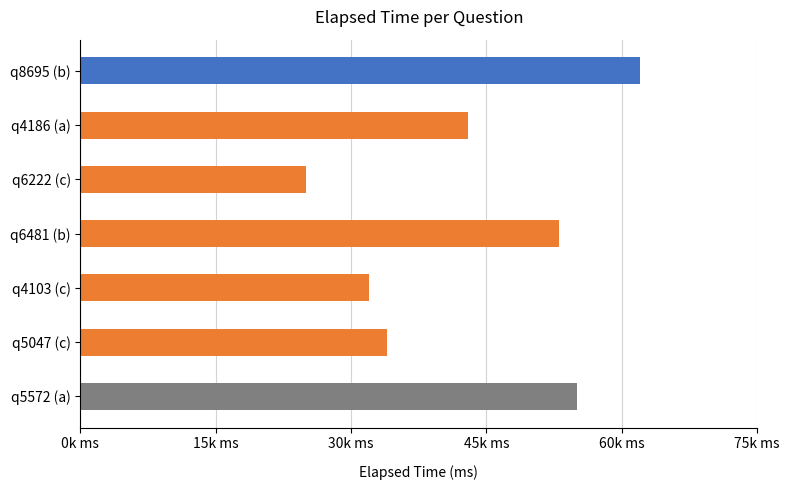

What is the sum of all values?

304000